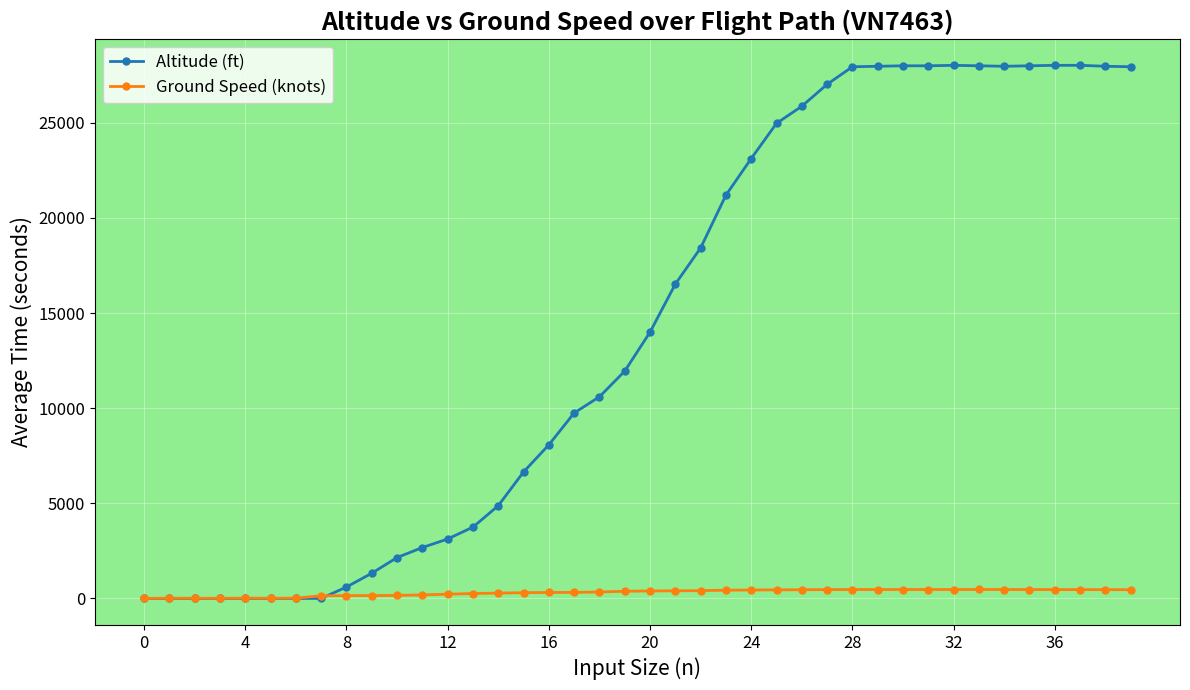

Which series has the largest total across all categories?

Altitude (ft)